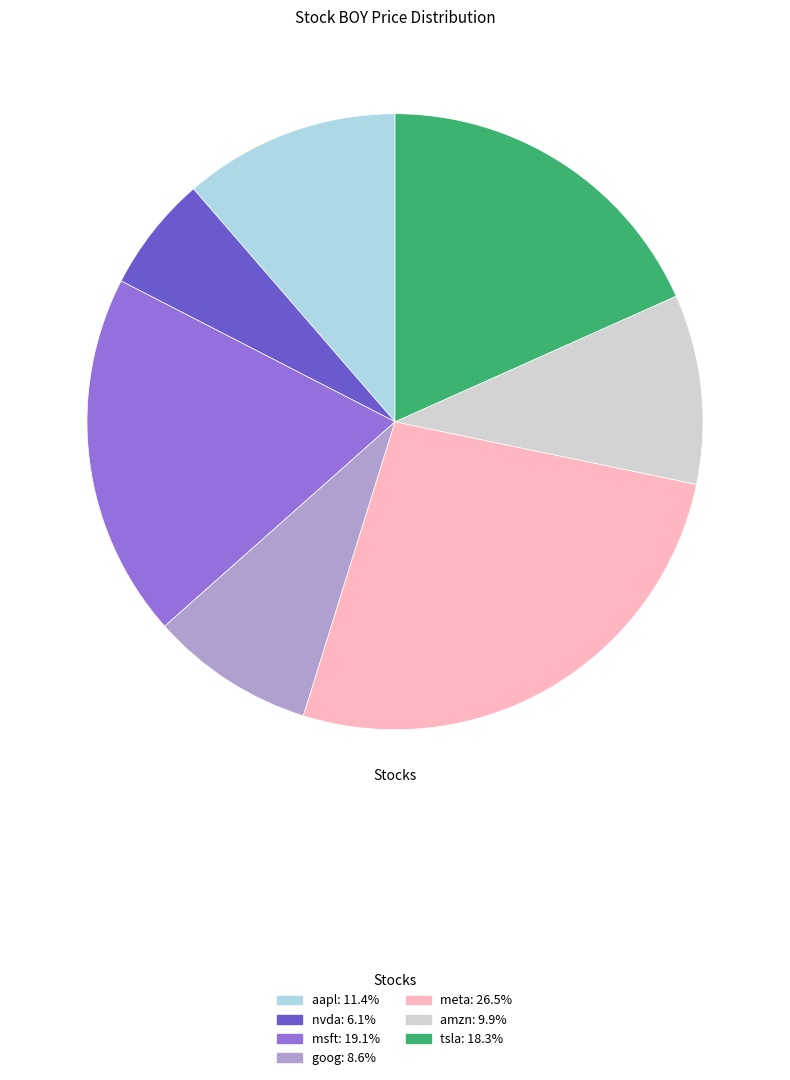

Between tsla and amzn, which is larger?

tsla